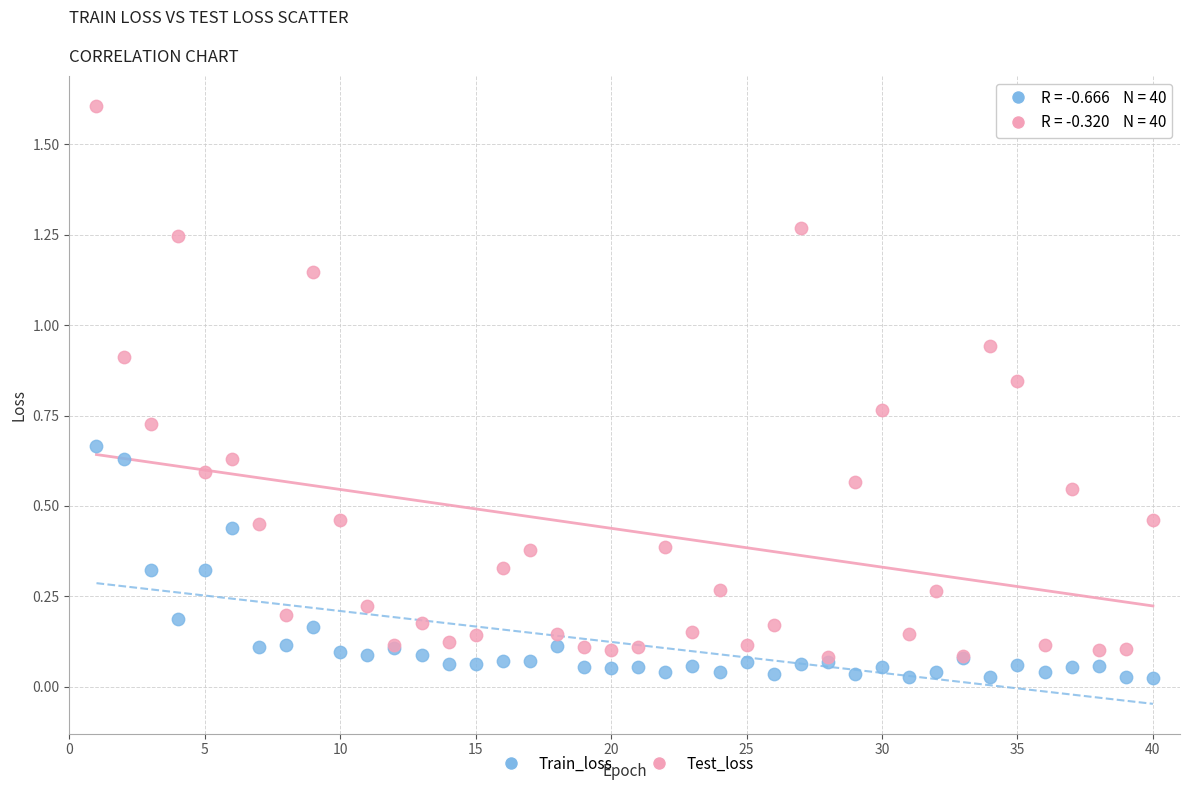

Which series reaches the minimum Y coordinate?

Train_loss